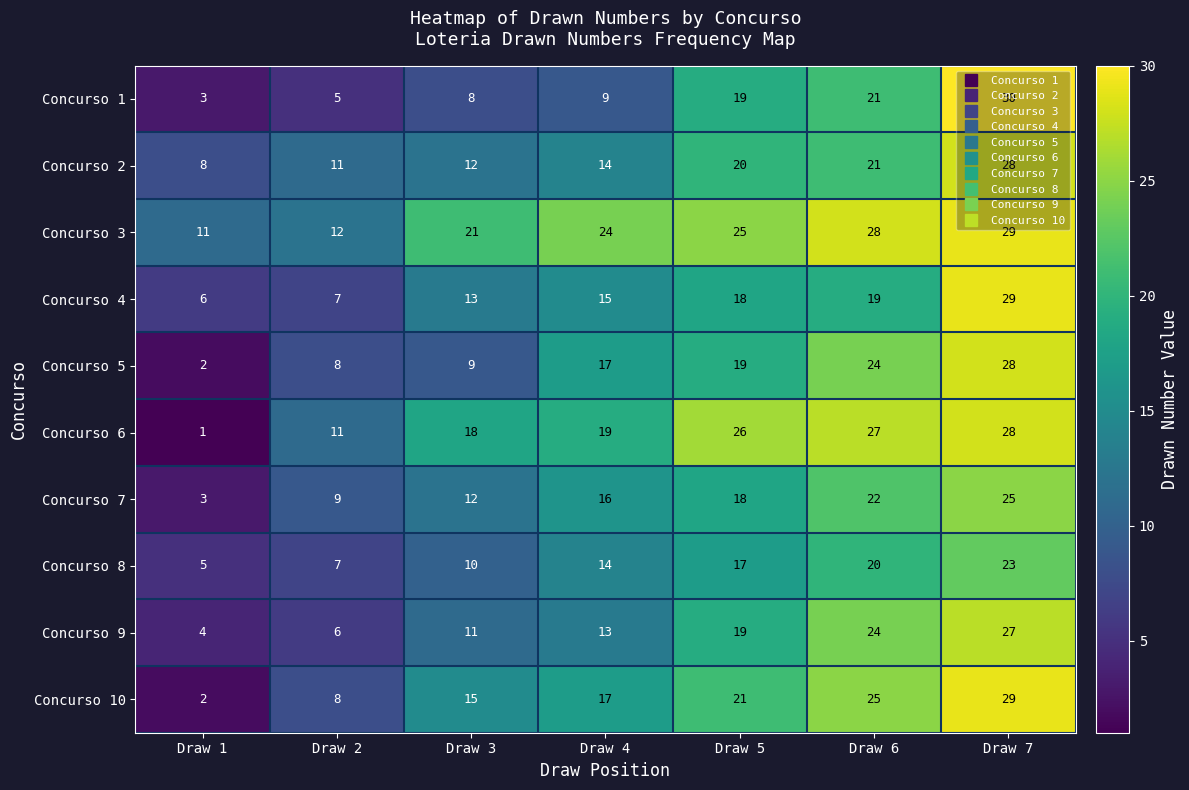

At which label does Concurso 4 reach its peak?

Draw 7